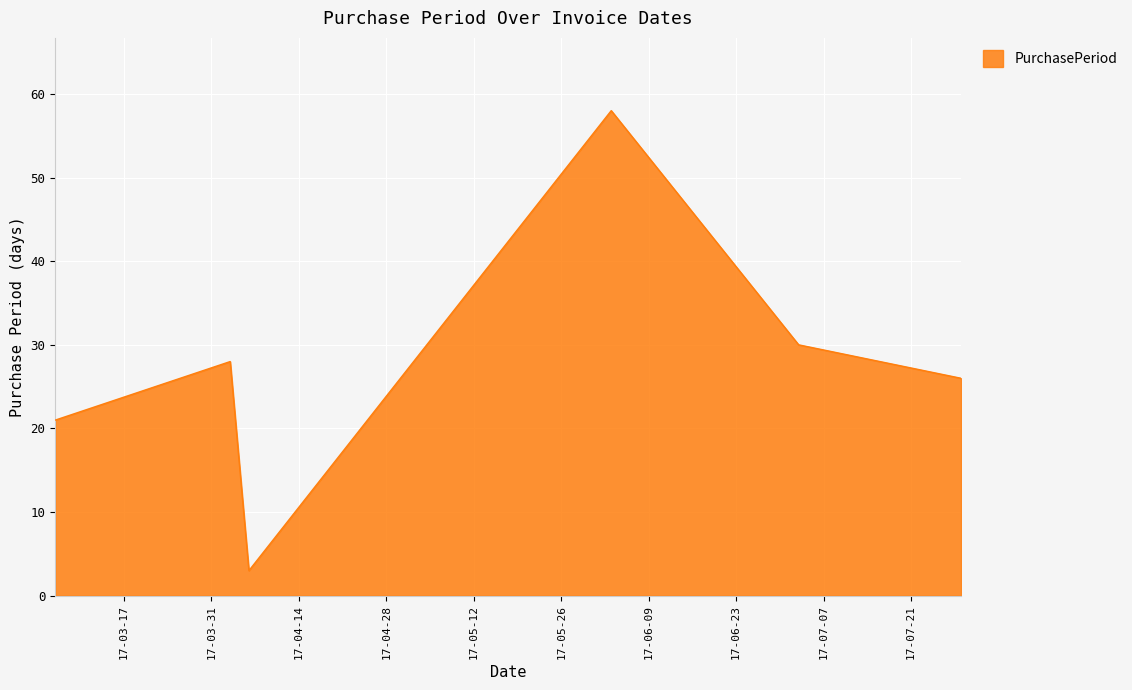

Count the number of data series in this chart.

1